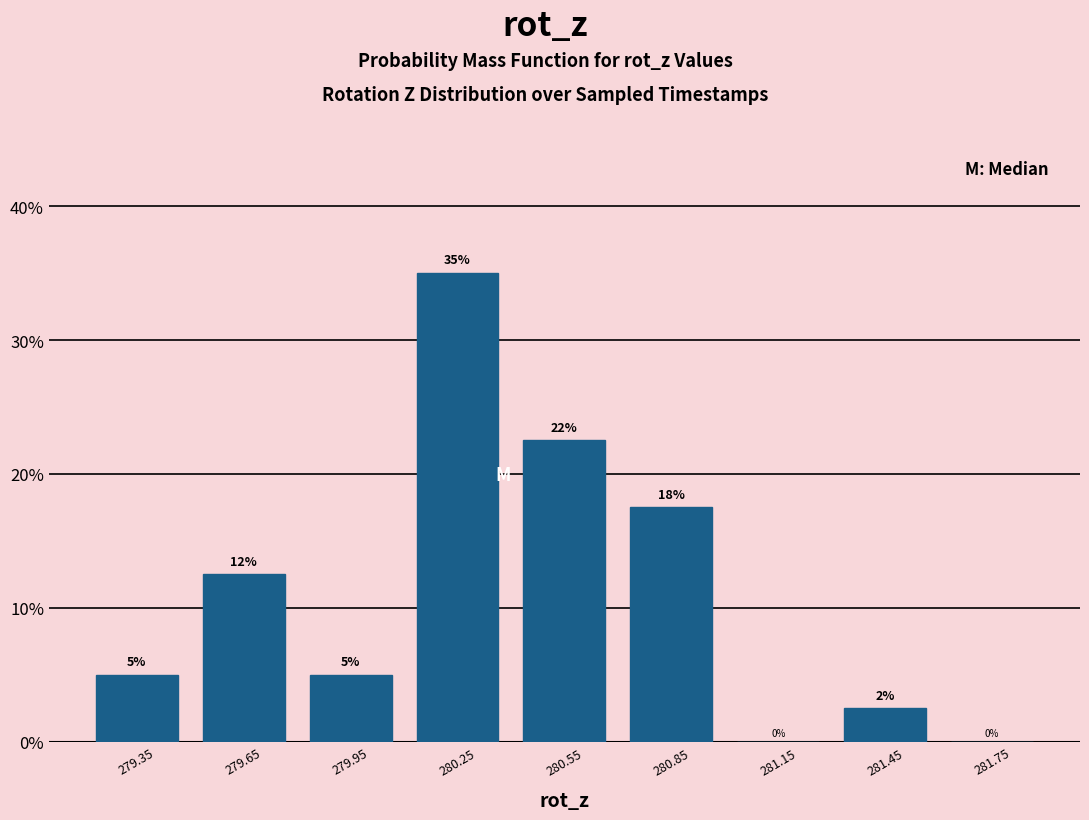

Over which range of the x-axis is the bar tallest?

280.1 to 280.4